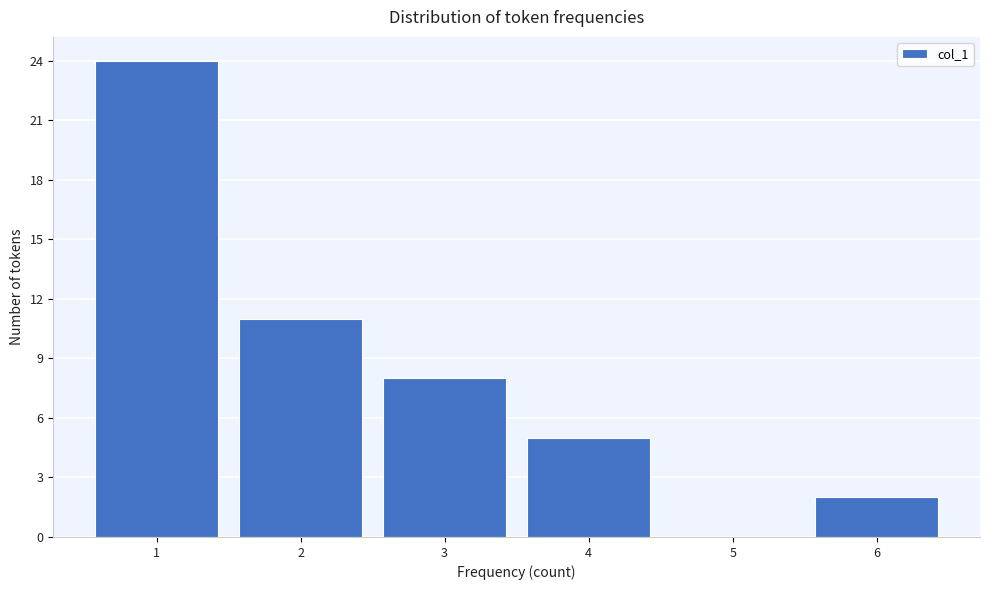

Reading left to right, extract all data points from this chart.

1=24	2=11	3=8	4=5	5=0	6=2